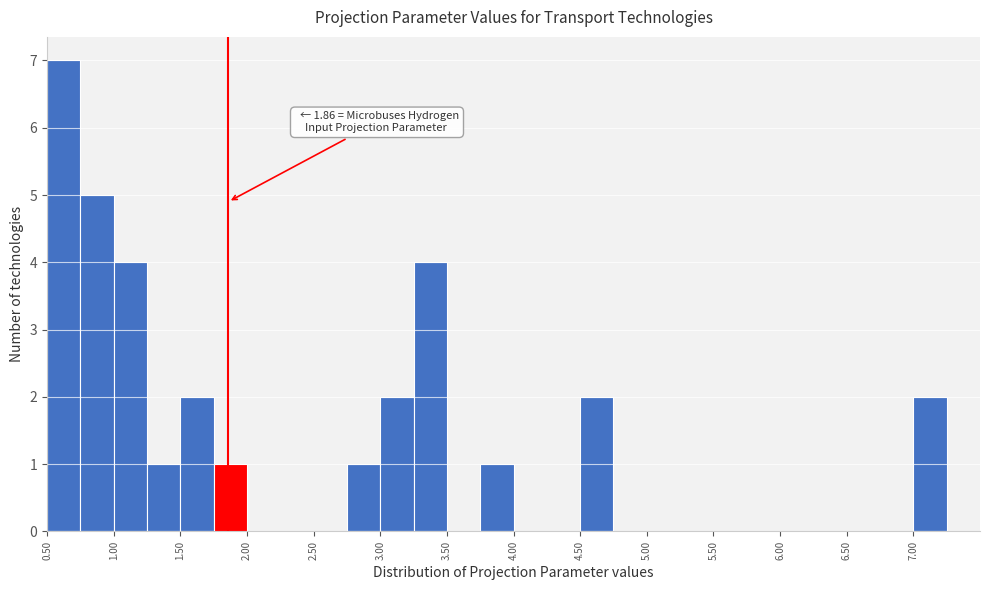

Over which range of the x-axis is the bar tallest?

0.50 to 0.75